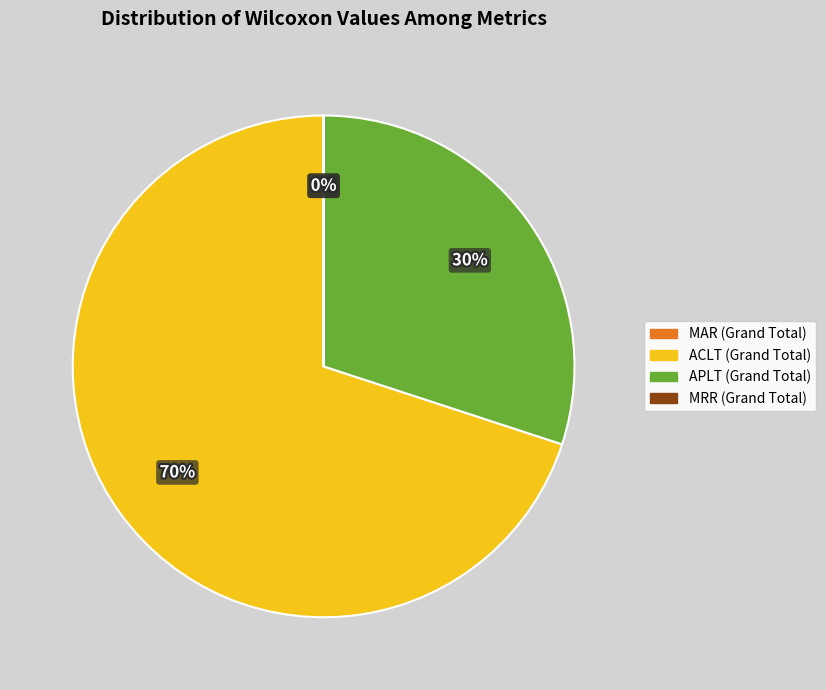

Which category accounts for the majority?

ACLT (Grand Total)